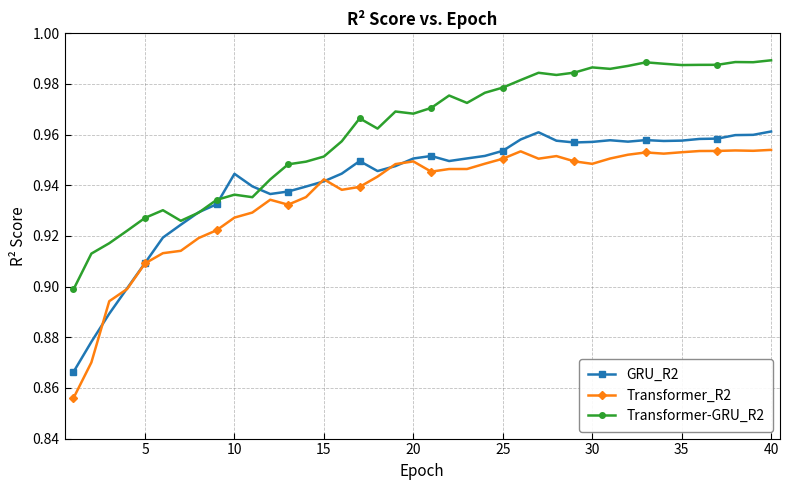

Which series has the largest total across all categories?

Transformer-GRU_R2